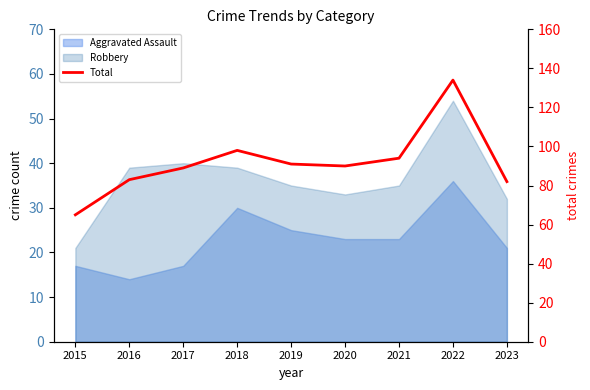

Reading left to right, transcribe all the data shown in this chart.

2015=65	2016=83	2017=89	2018=98	2019=91	2020=90	2021=94	2022=134	2023=82